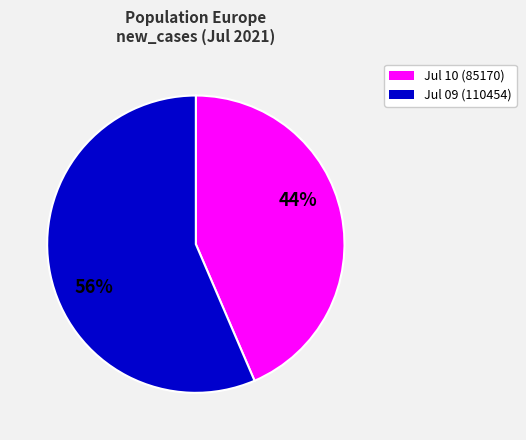

Does any single category account for the majority?

Yes